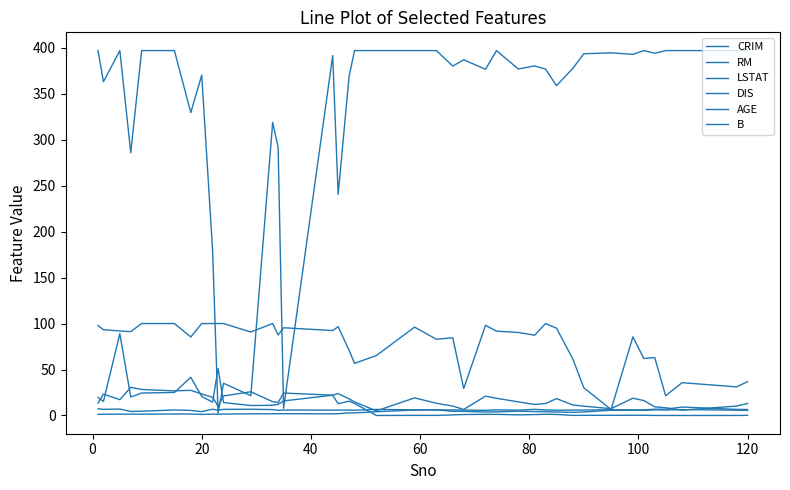

Is this an area chart (filled region under the line)?

No